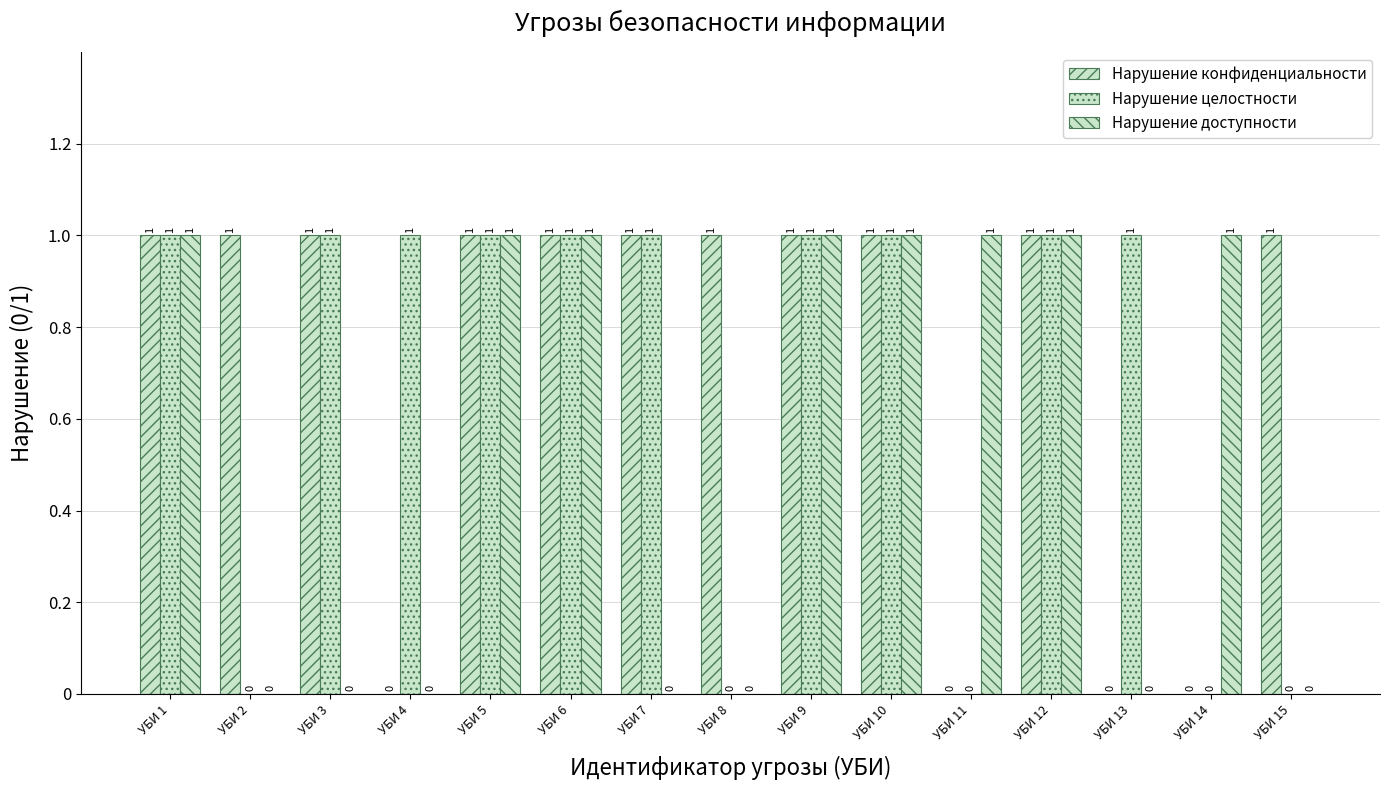

What is the difference between the second highest and minimum values in the Нарушение целостности series?

1